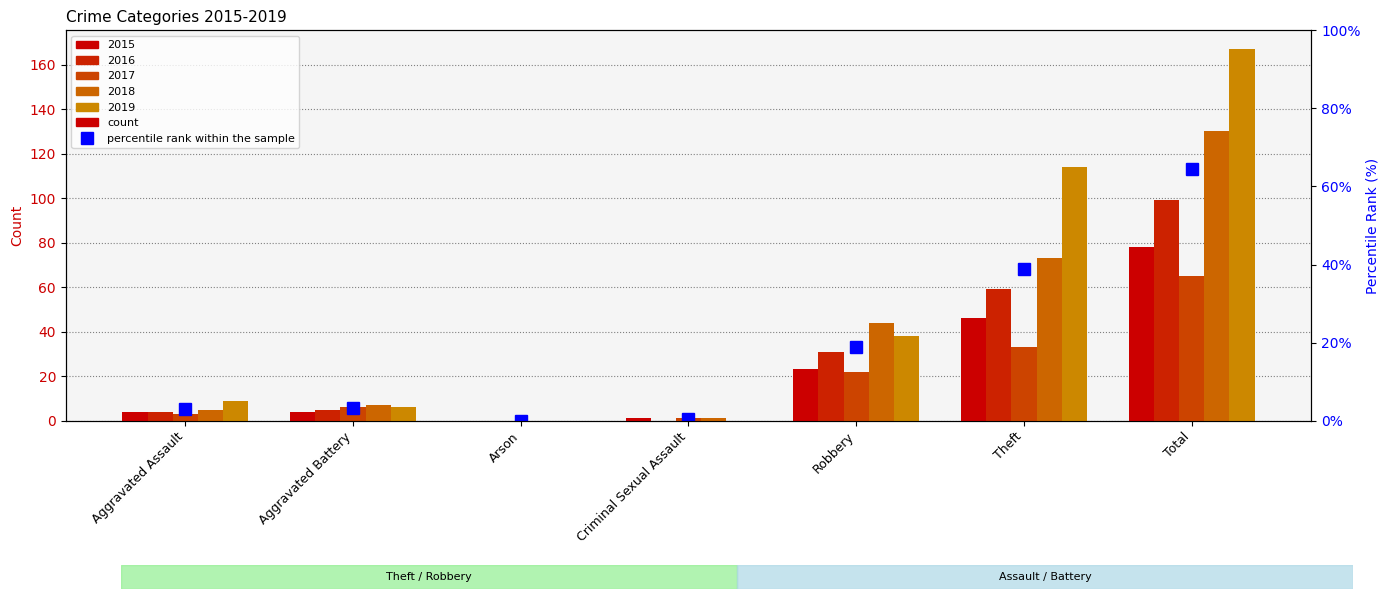

The value of 2017 at Theft is 10. True or false?

False